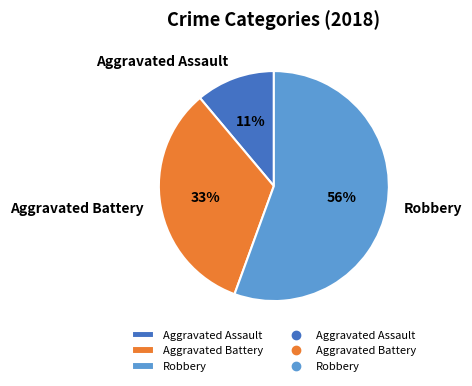

The Aggravated Assault slice represents 11% of the pie. True or false?

True